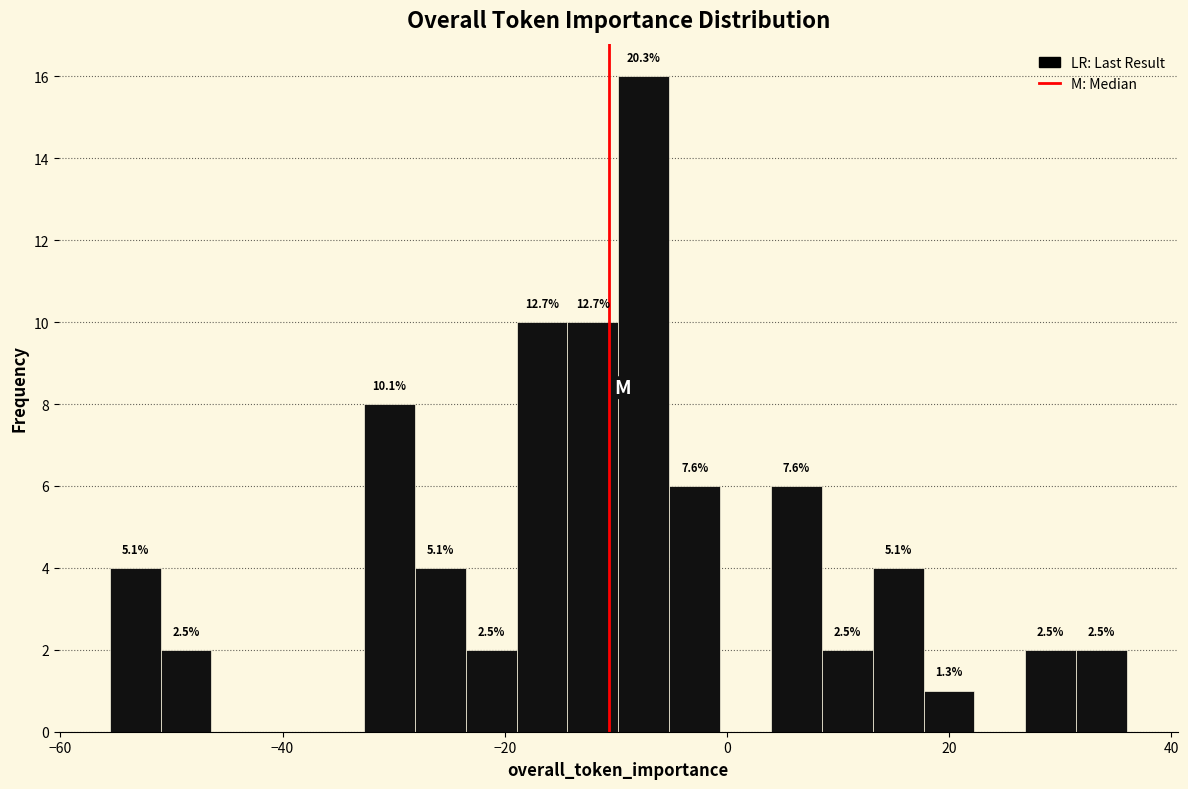

Read against the x-axis, roughly where is the centre of the tallest bar?

-8